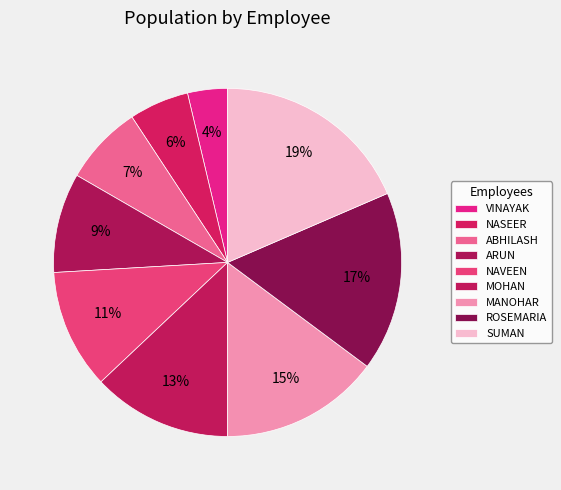

Rank the categories by value from highest to lowest.

SUMAN, ROSEMARIA, MANOHAR, MOHAN, NAVEEN, ARUN, ABHILASH, NASEER, VINAYAK